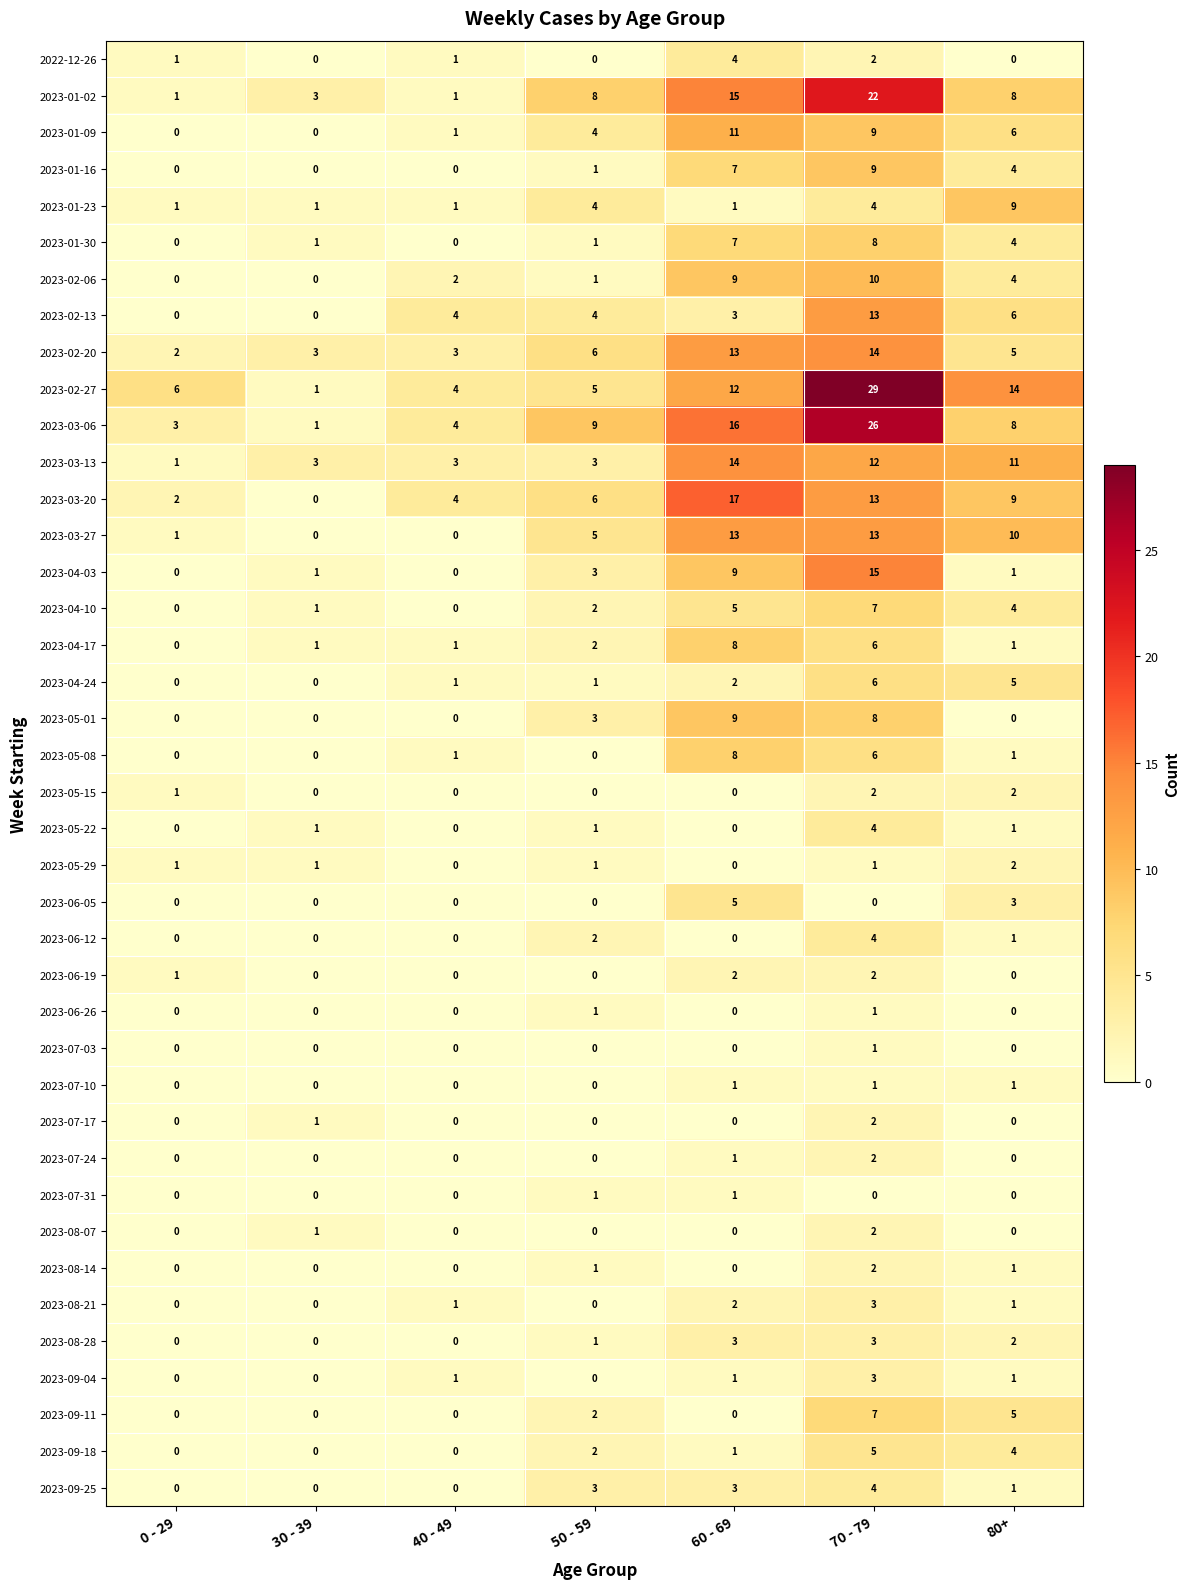

Count the 2023-08-14 values in the range 0 to 1.

6